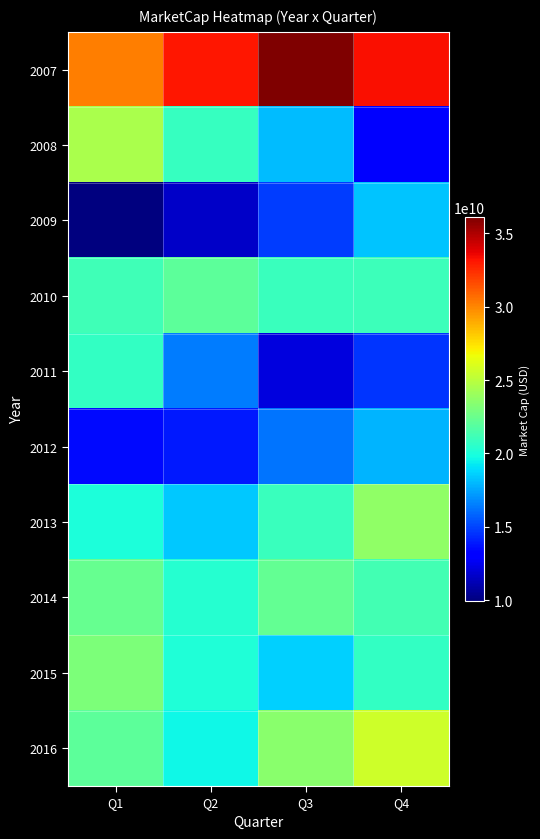

How many data points does each series have?

4